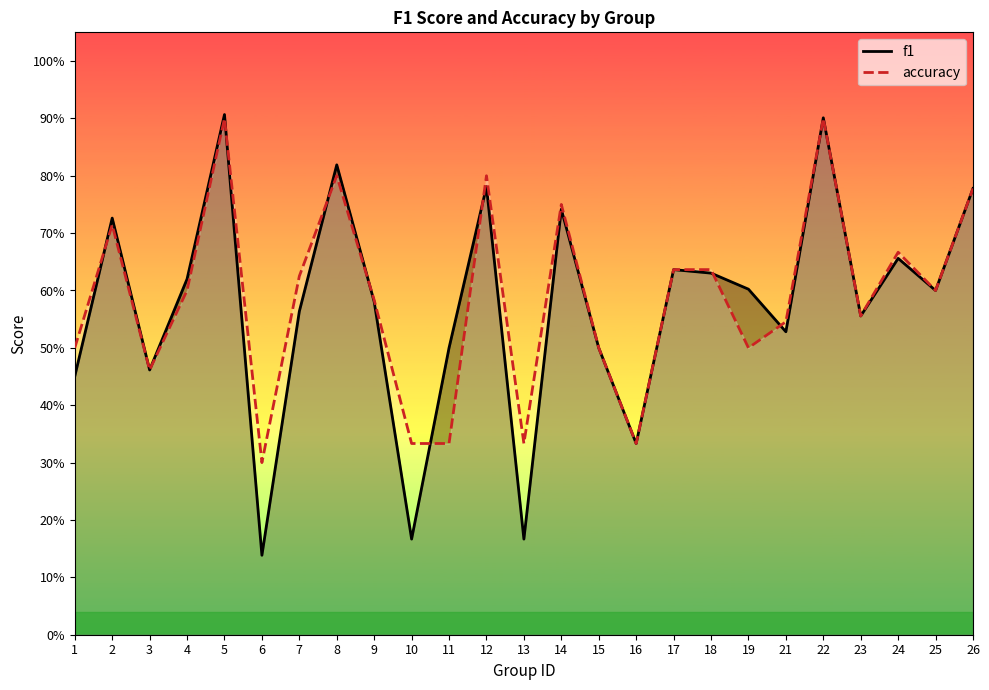

At which category is the sum across all series the highest?

5